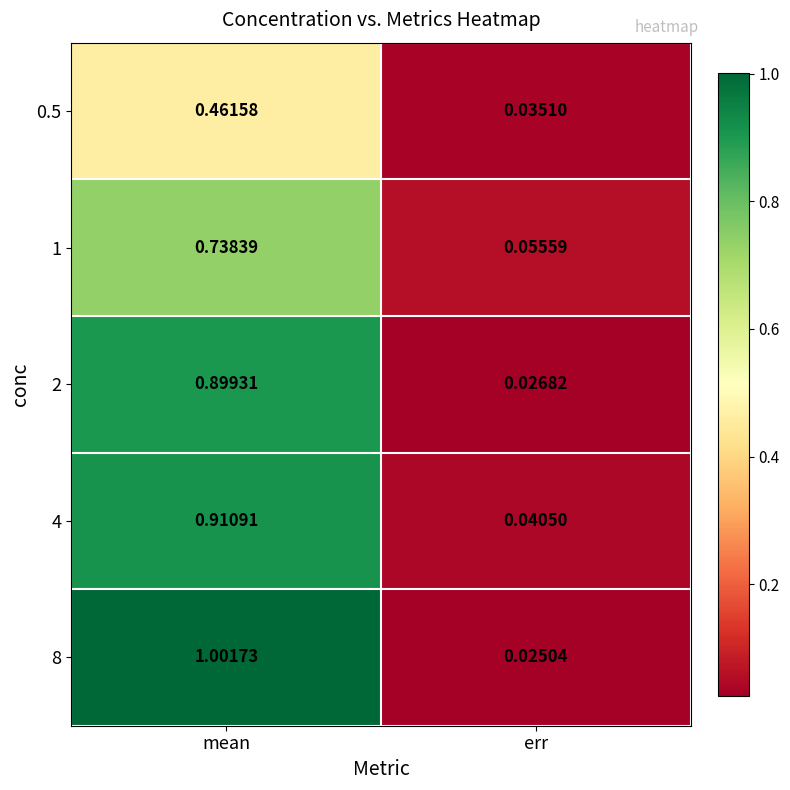

Where is 4 nearest to the value 0?

err